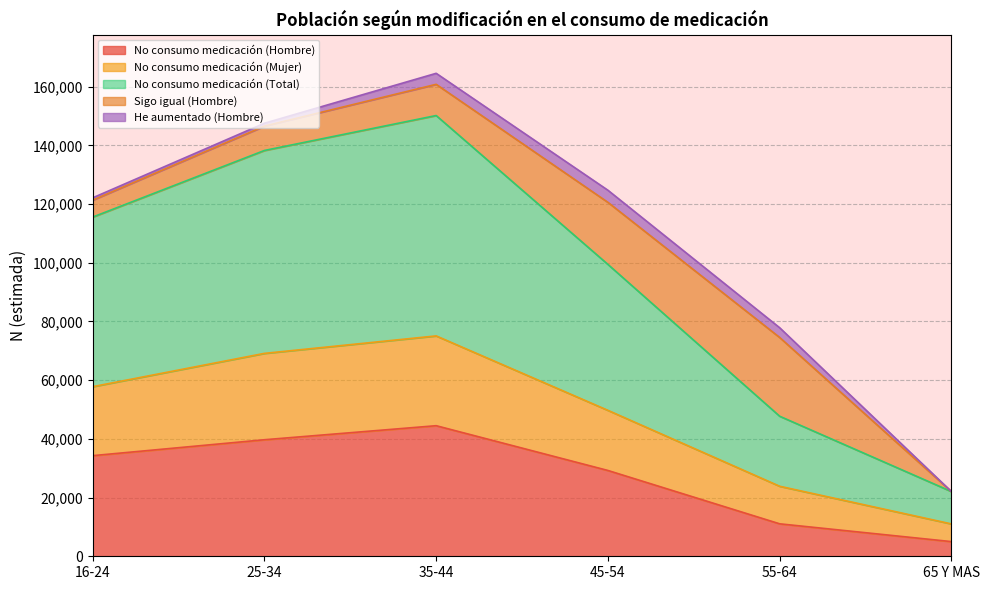

Which category has the lowest value in the No consumo medicación (Hombre) series?

65 Y MAS